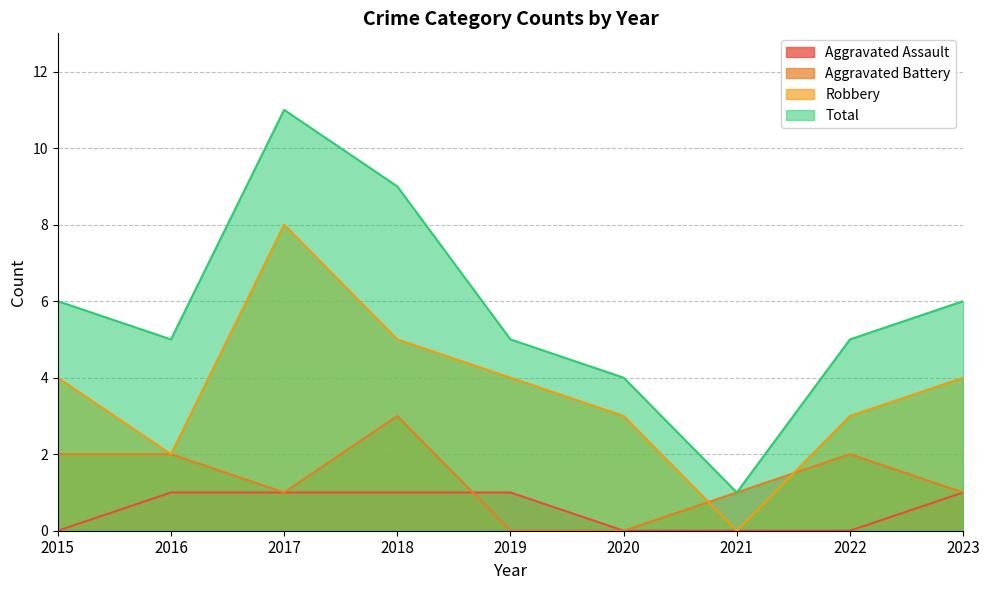

At which category does Robbery reach its first local valley?

2016